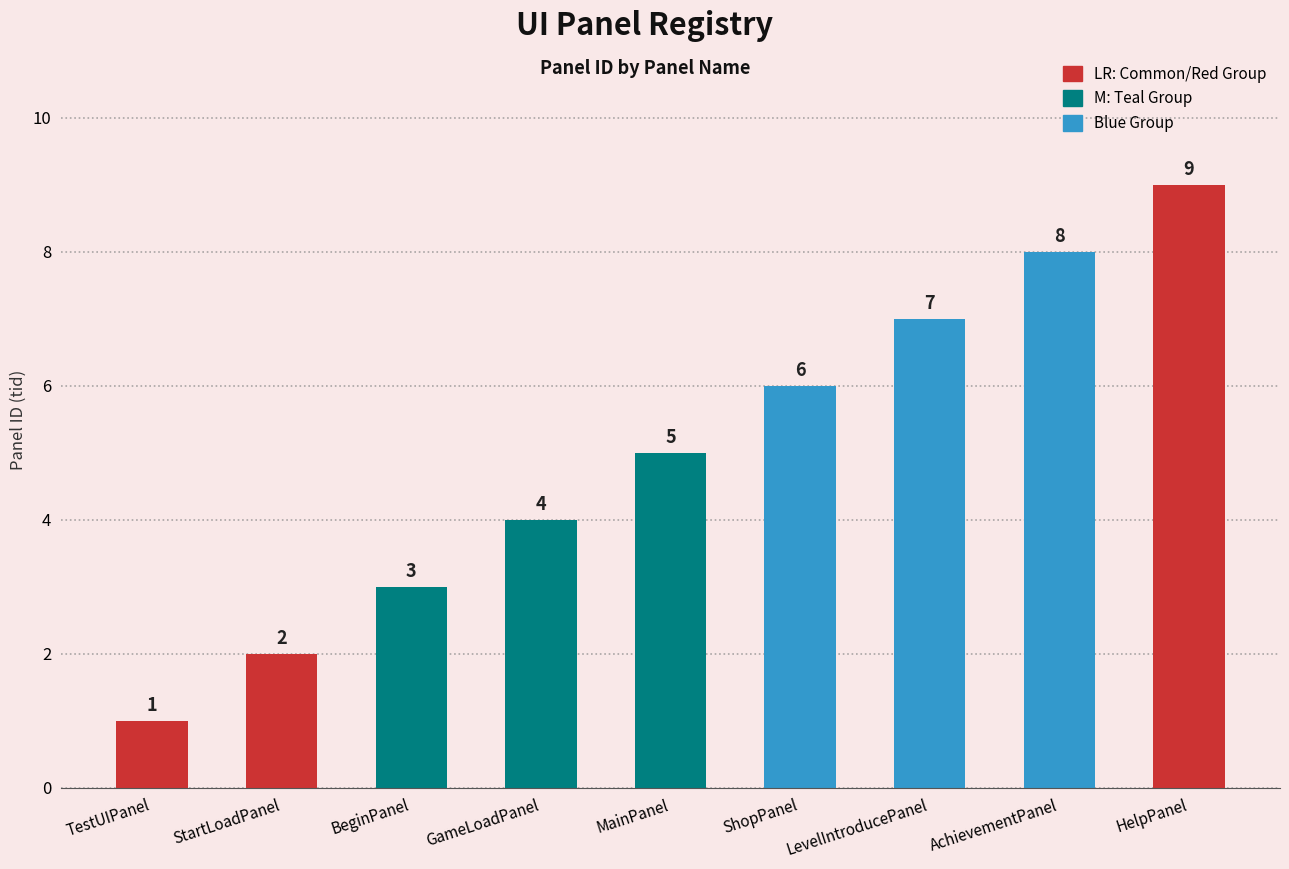

What is the label of the 6th bar from the left?

ShopPanel